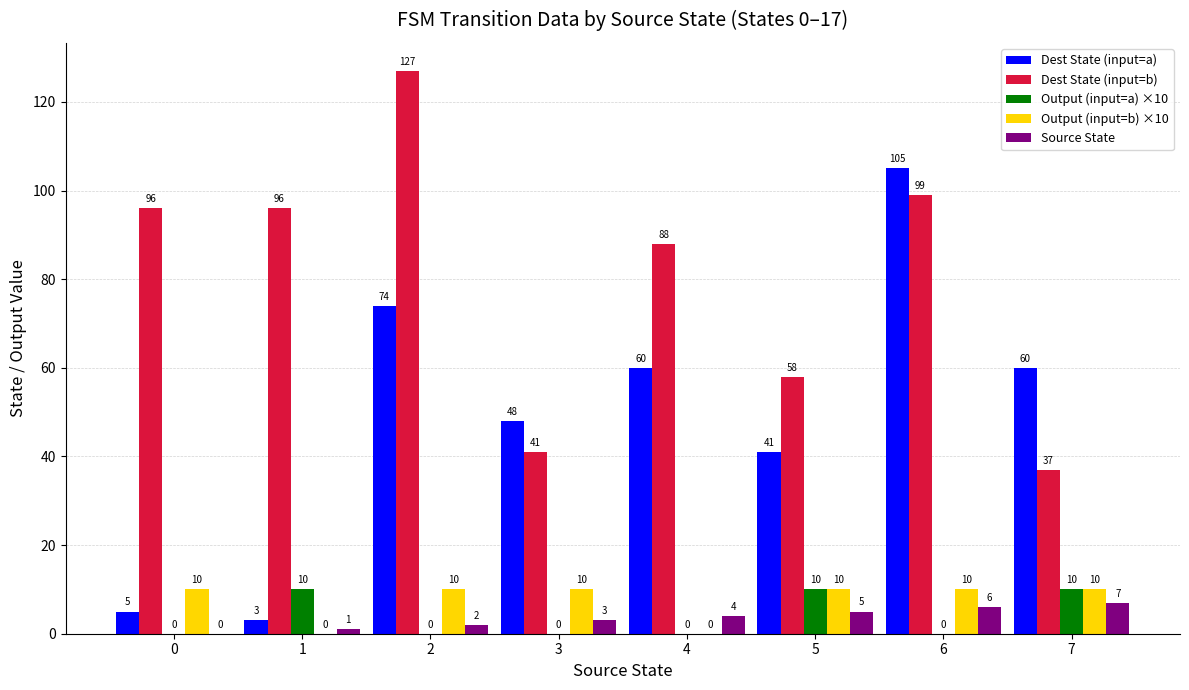

Which series changed the most between 2 and 6?

Dest State (input=a)